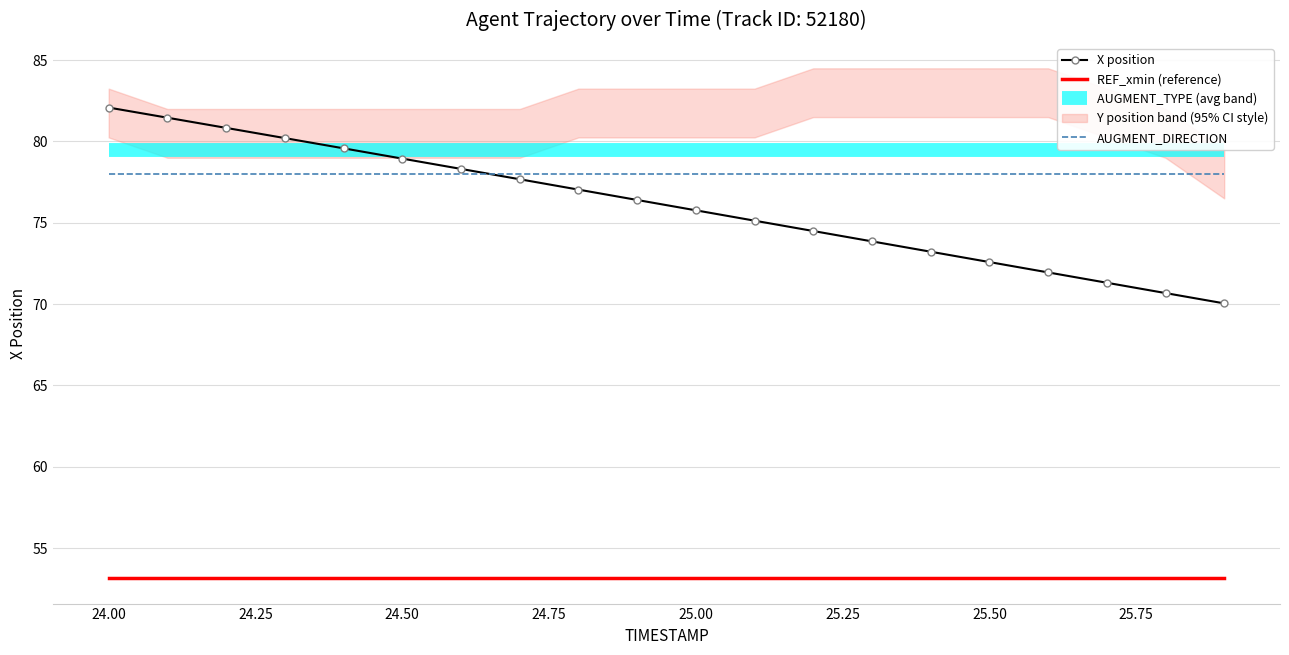

True or false: AUGMENT_TYPE (avg band) and AUGMENT_DIRECTION cross at least once.

False